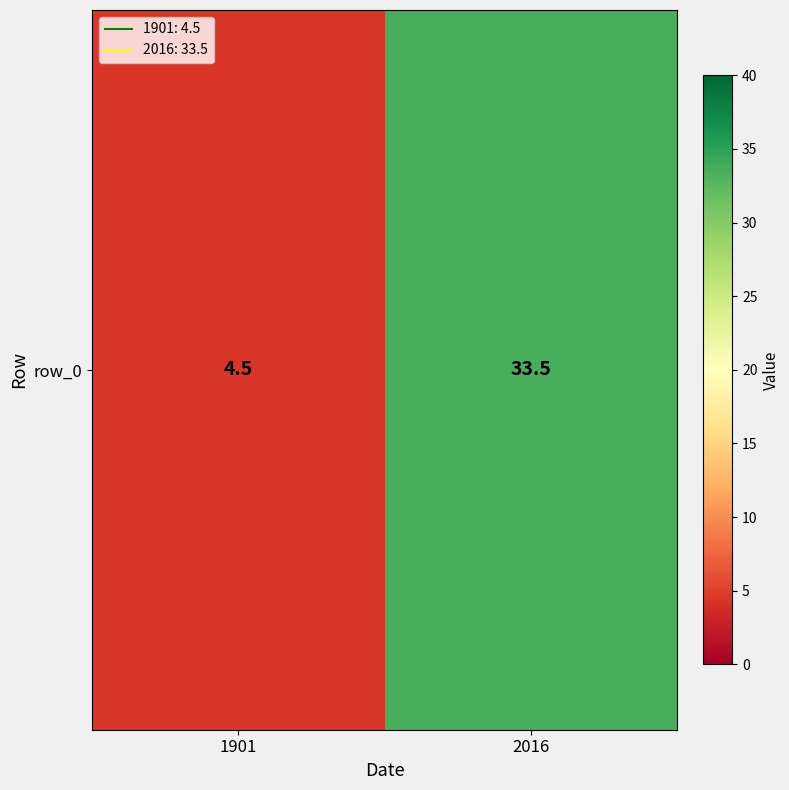

Read the value at 1901.

4.5